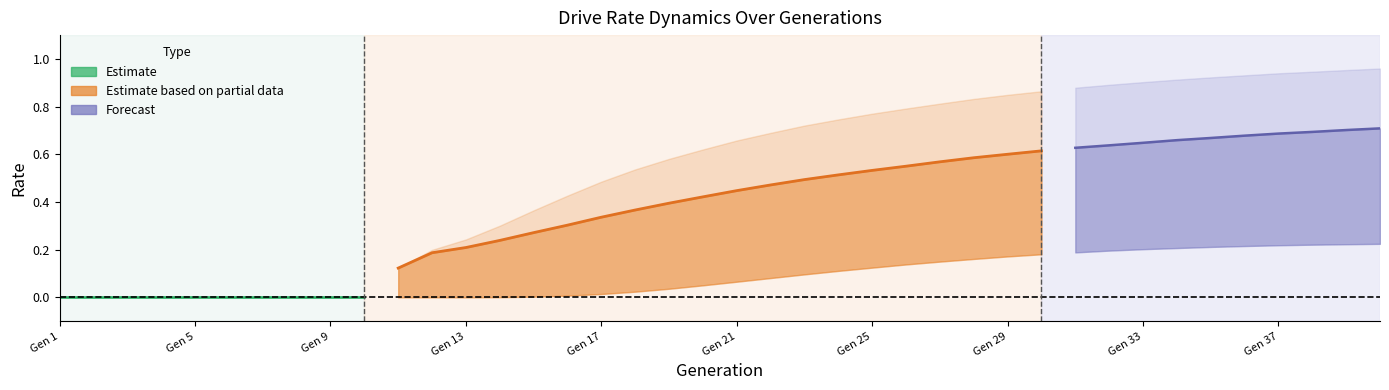

The value of rate_dr at 6 is 0.0. True or false?

True